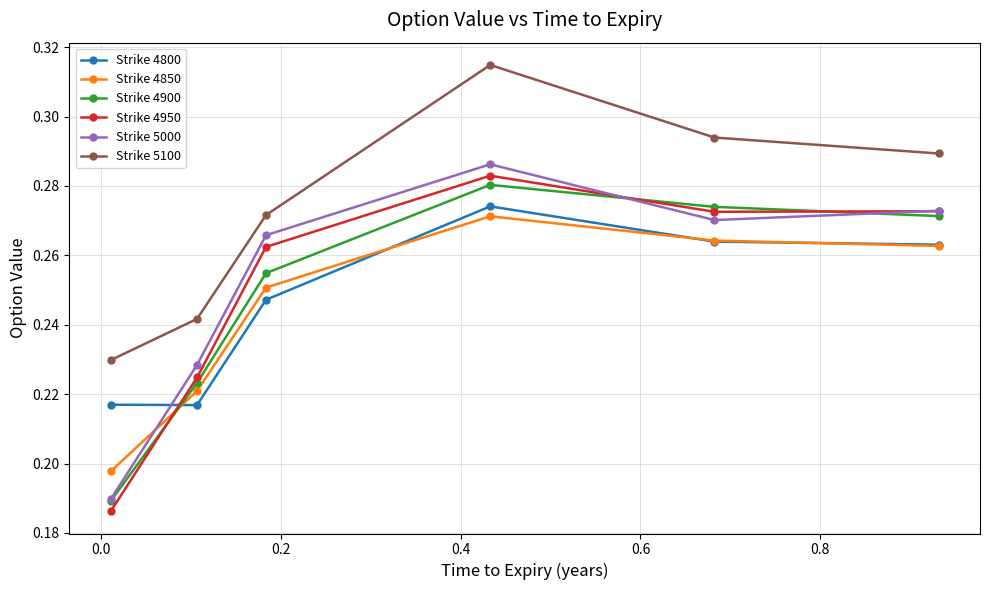

Which series has the widest spread of values?

Strike 4950